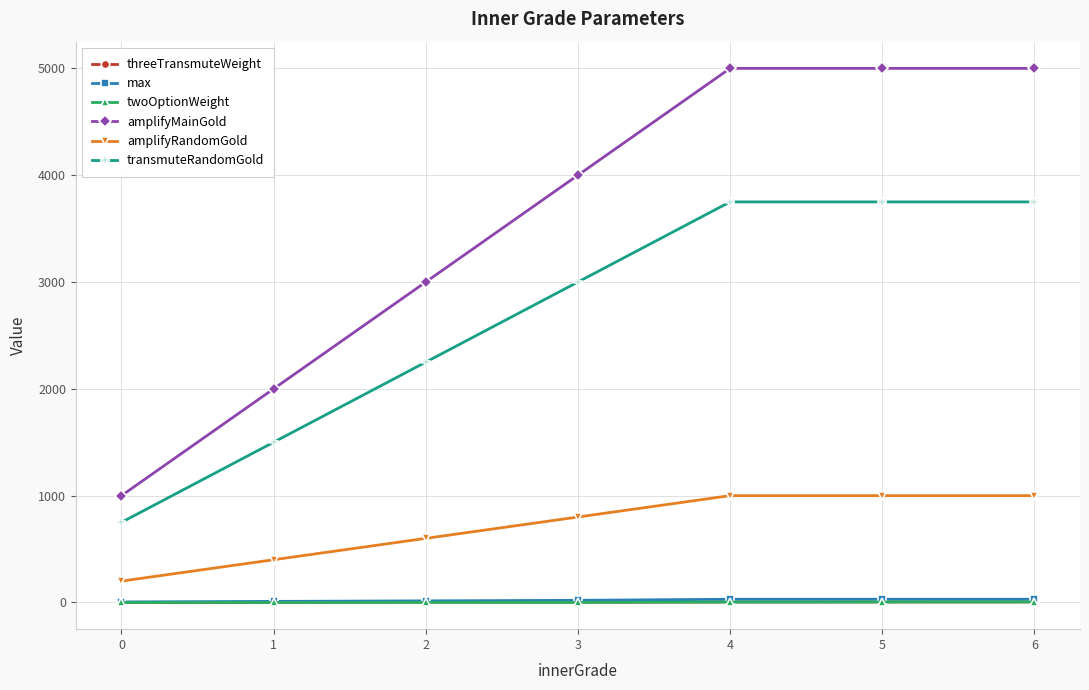

Is the value of amplifyRandomGold at 6 greater than the value of threeTransmuteWeight at 3?

Yes